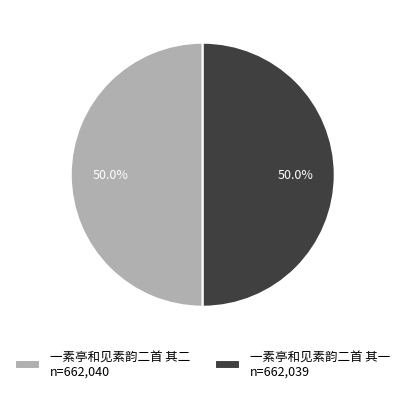

To the nearest percent, what is the average slice percentage?

50%